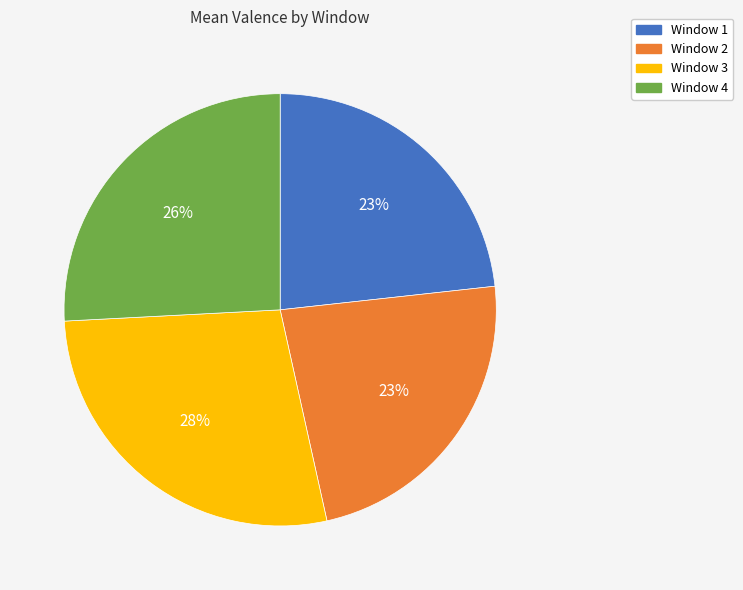

To the nearest percent, what portion does Window 2 represent?

23%